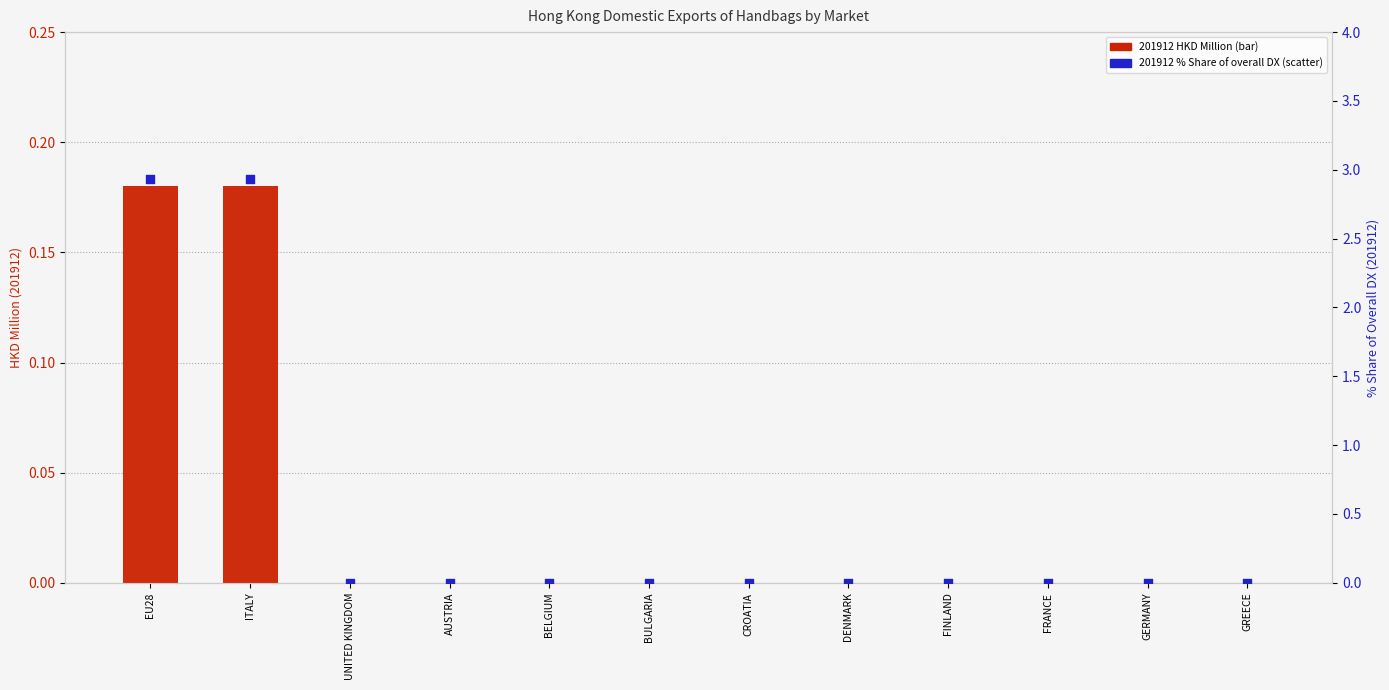

Is the value of 201912 (HKD Million) at EU28 greater than the value of 201912 % Share at EU28?

No